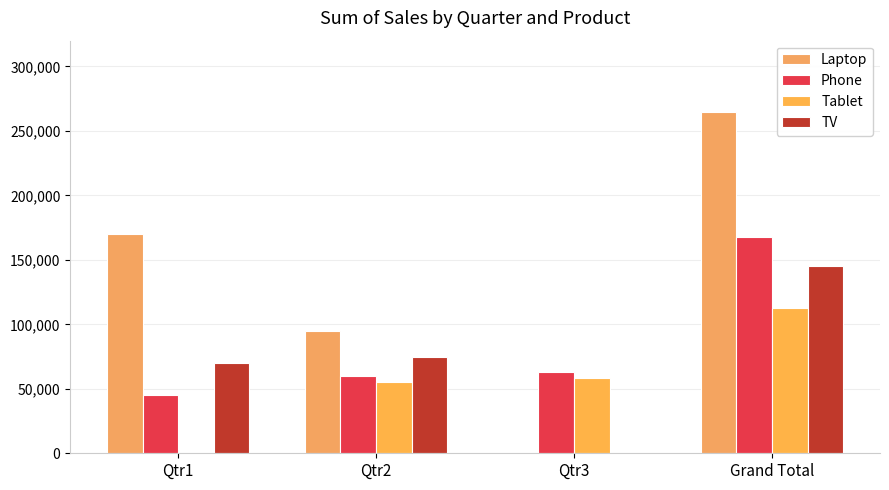

Where does the TV series first go above 75000?

Grand Total